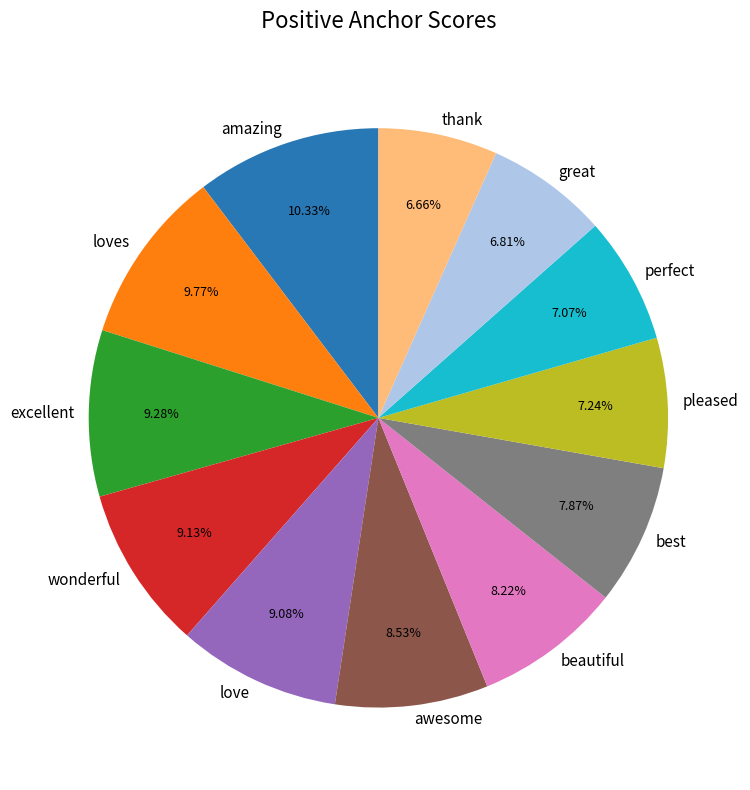

Which has a higher value, beautiful or loves?

loves